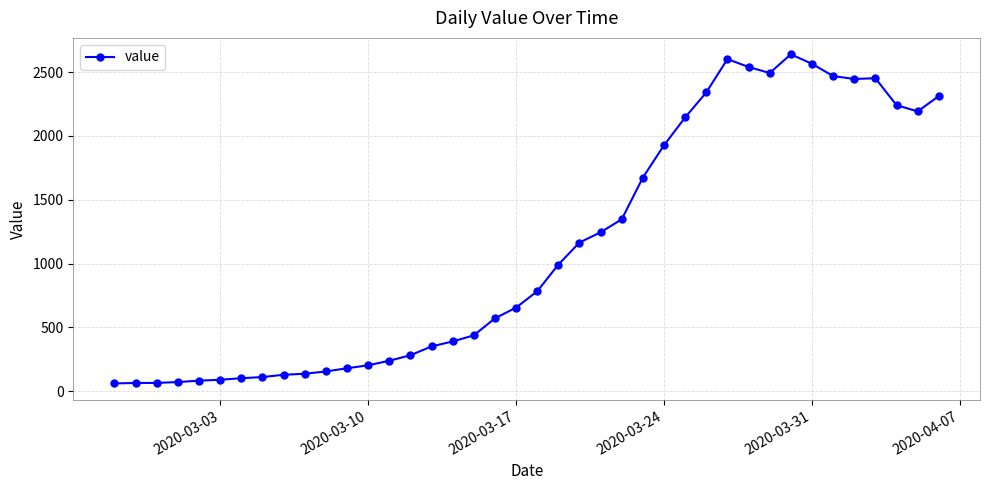

What is the maximum value shown in the chart?

2639